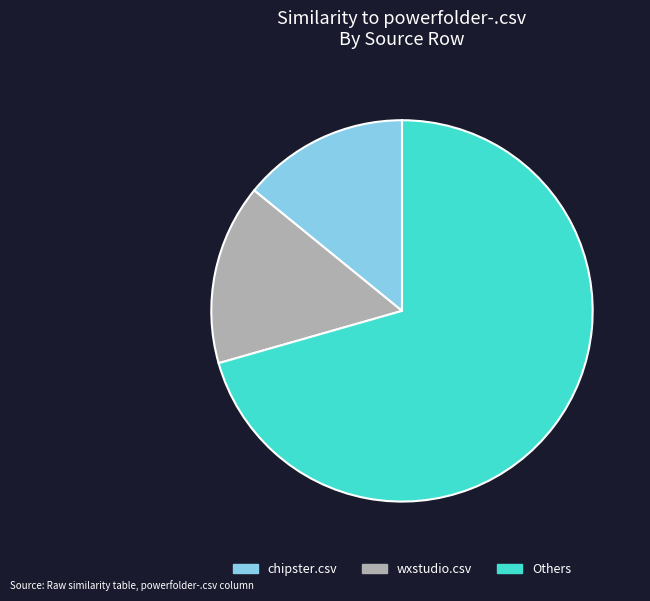

Which category has the smallest portion of the pie?

chipster.csv